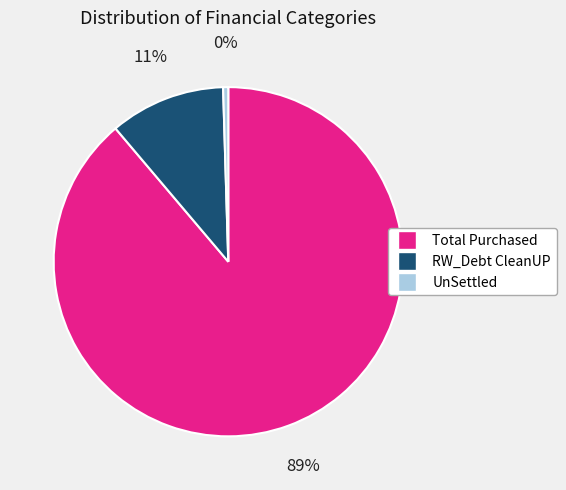

Is the sum of UnSettled and RW_Debt CleanUP greater than half?

No